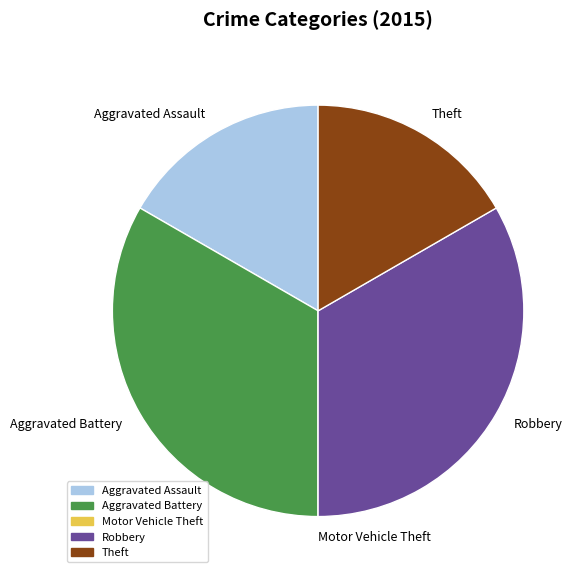

Does any single category account for the majority?

No